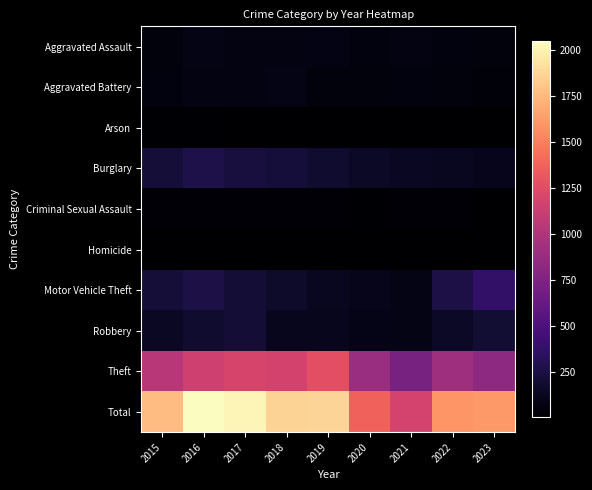

List the series in order of their peak value, highest first.

Total, Theft, Motor Vehicle Theft, Burglary, Robbery, Aggravated Assault, Aggravated Battery, Criminal Sexual Assault, Arson, Homicide